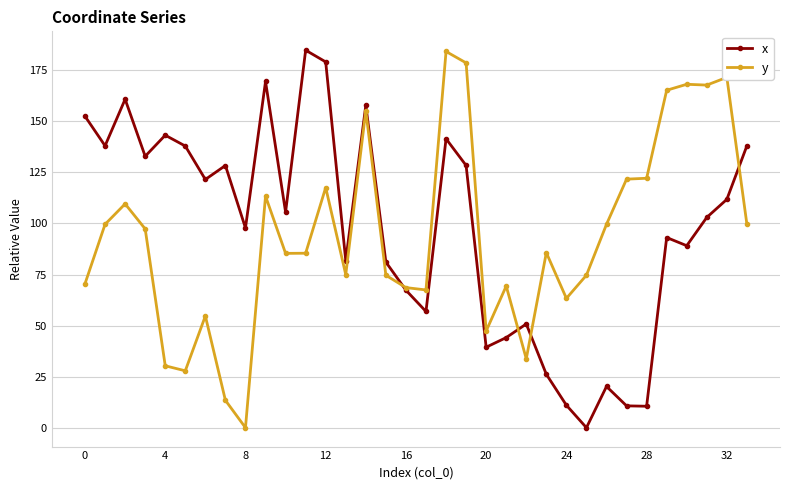

What is the maximum value for x?

184.8